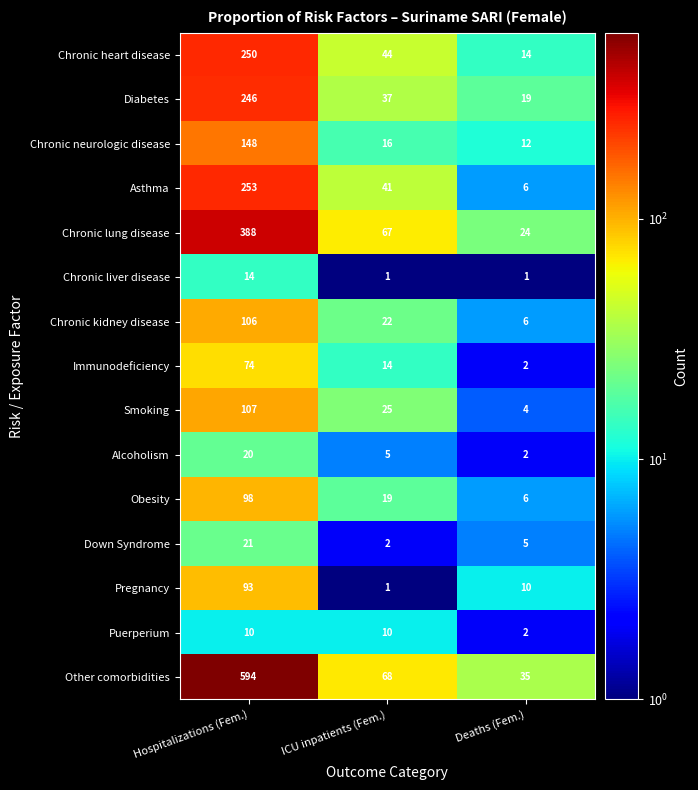

At which category does the chart reach its peak across all series?

Hospitalizations (Fem.)